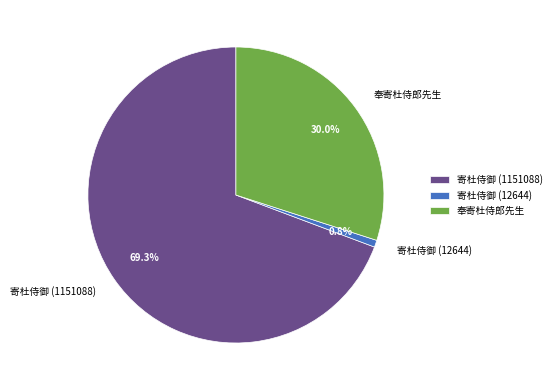

How many segments does this pie chart have?

3